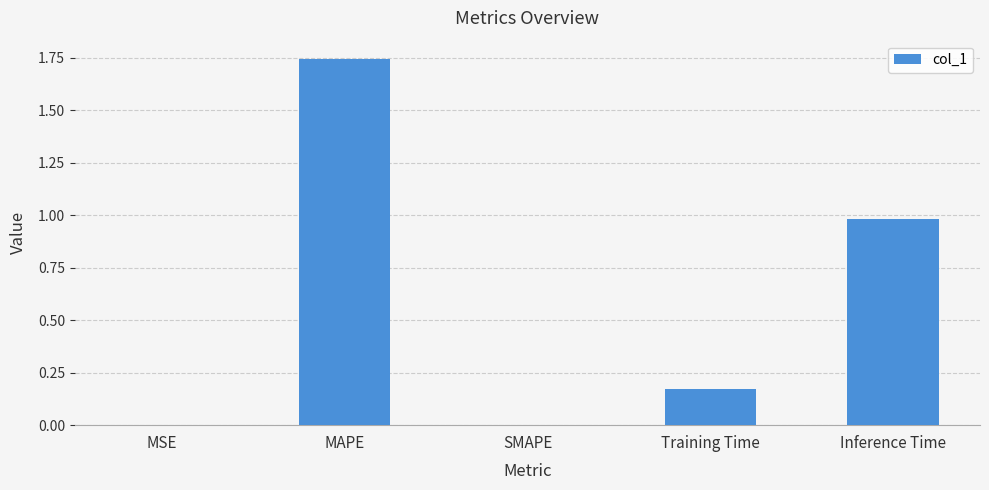

The chart shows a value of 0.8 at MAPE. True or false?

False